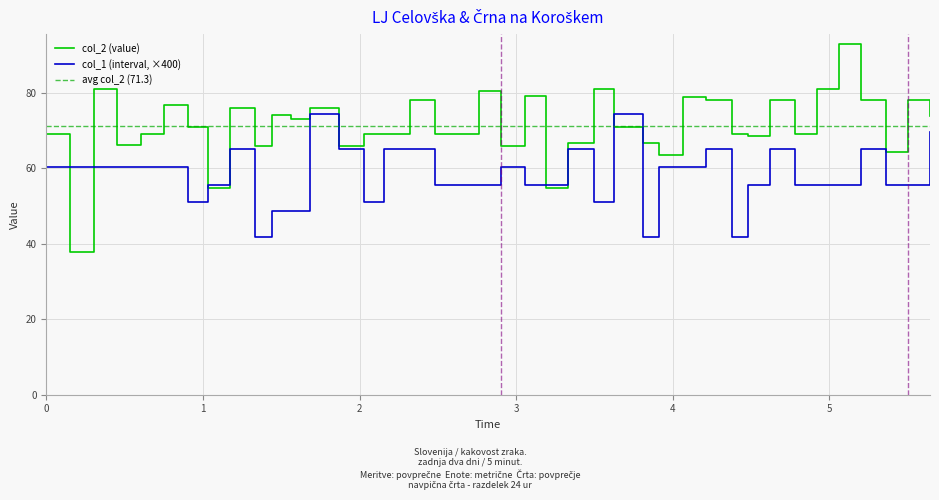

What is the minimum value for col_1 (interval, ×400)?

41.8